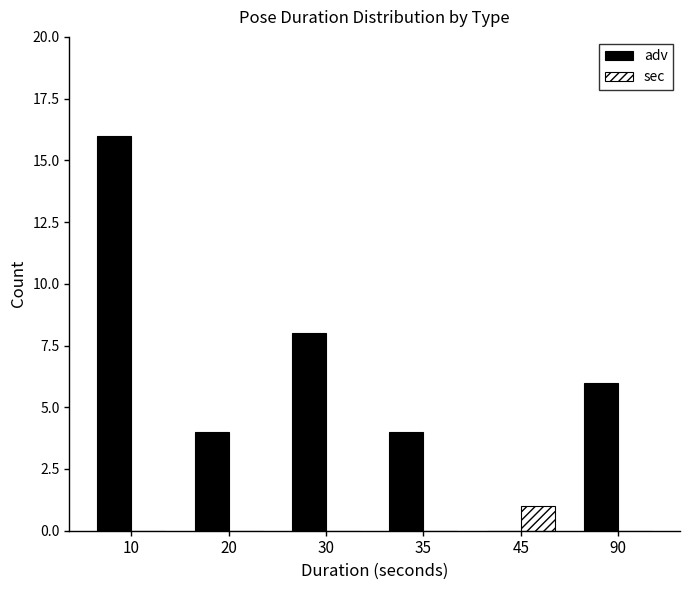

How many distinct data groups are displayed?

2